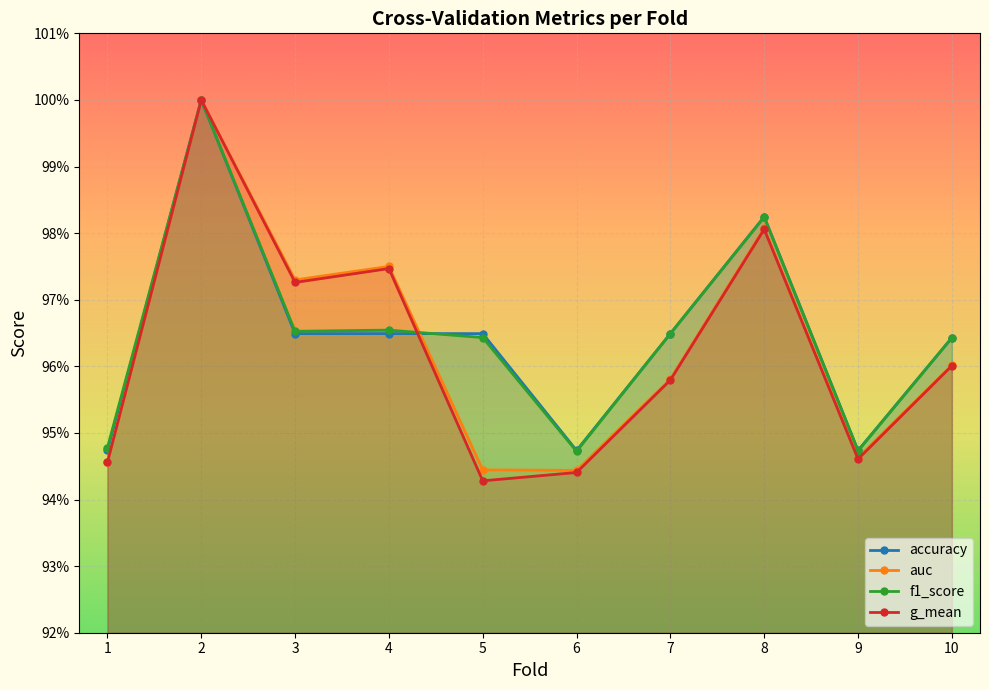

True or false: auc and g_mean intersect in this chart.

False